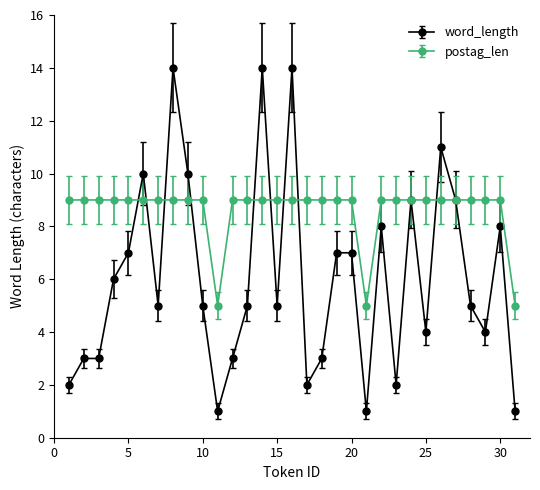

Which series has the largest range (max minus min)?

word_length